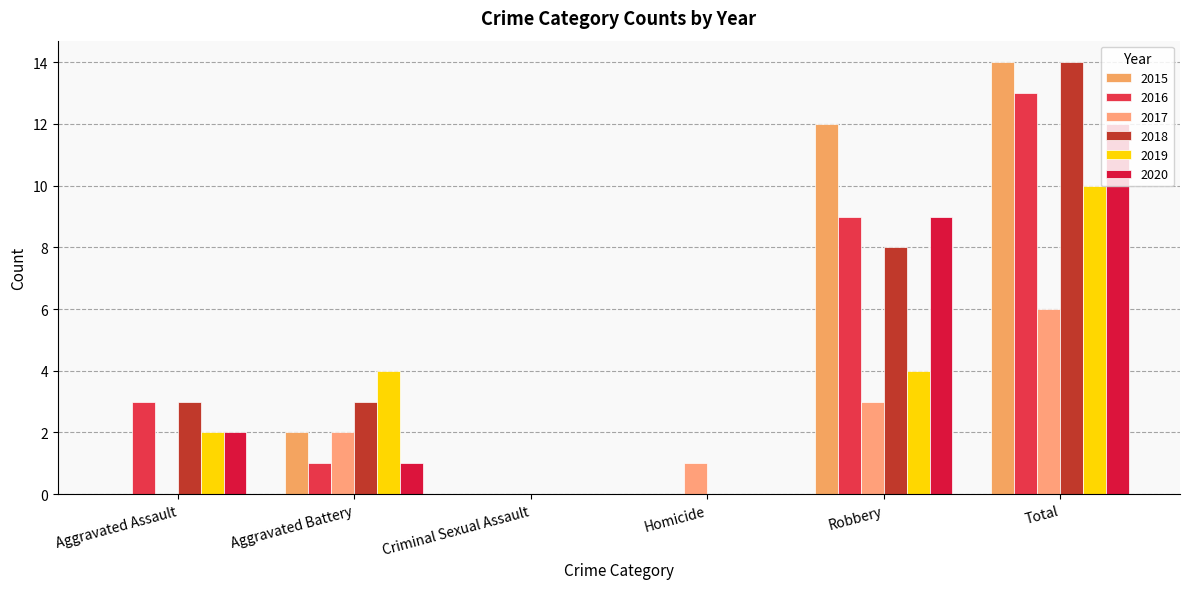

At which label does 2016 reach its peak?

Total